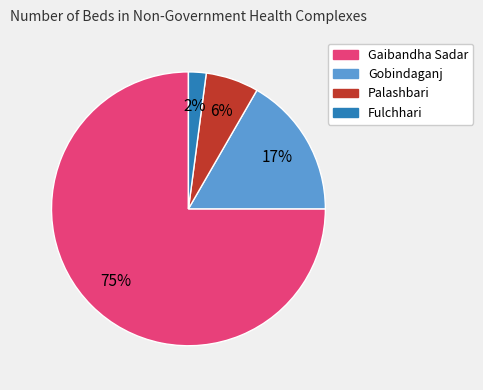

What is the ratio of the value at Palashbari to the value at Fulchhari?

3.0